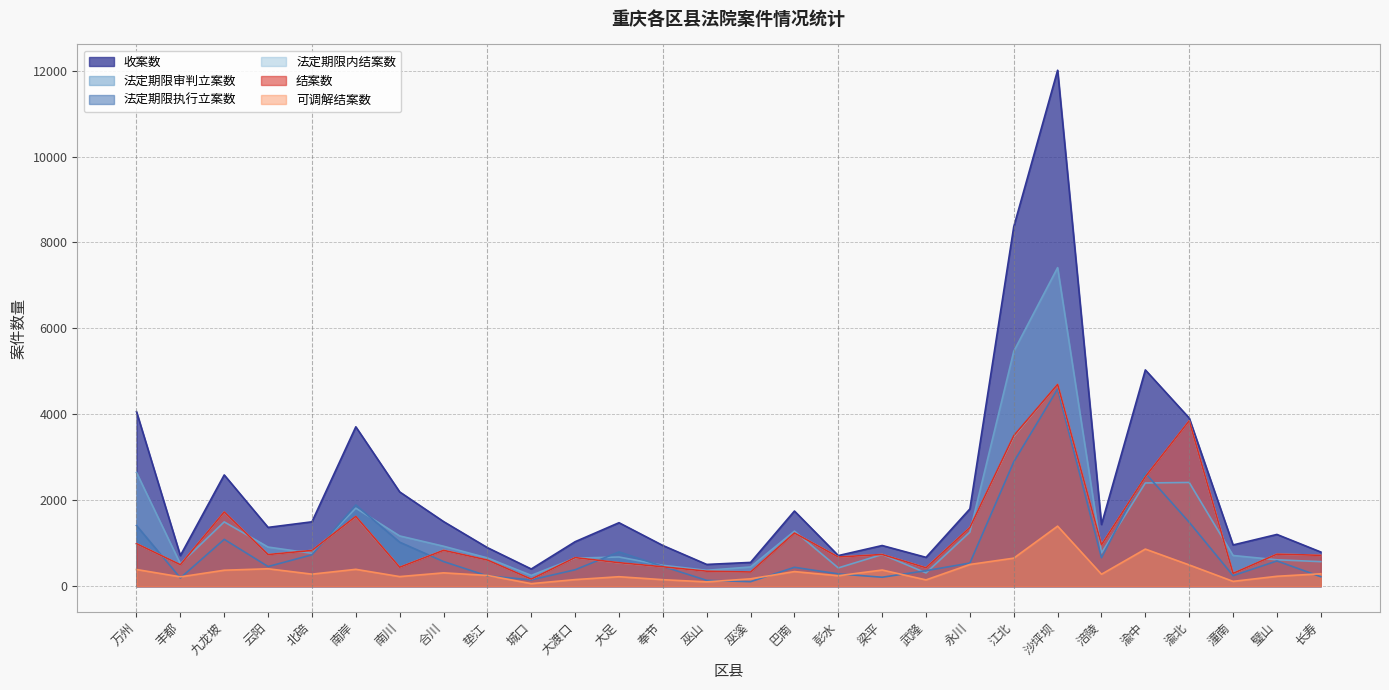

What is the total value across all series at 长寿?

3317